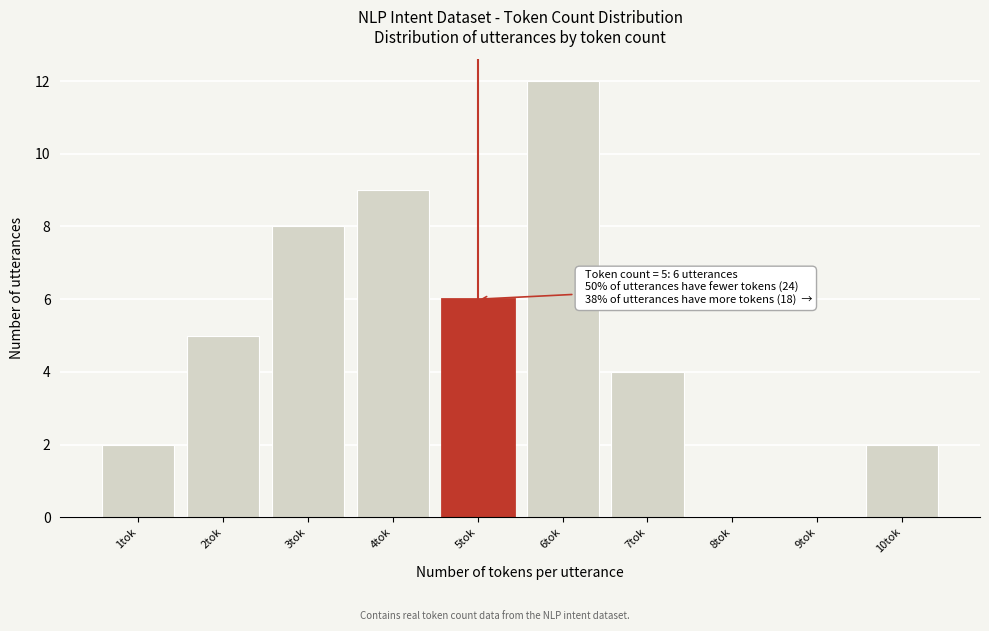

Over which range of the x-axis is the bar tallest?

5.5 to 6.5